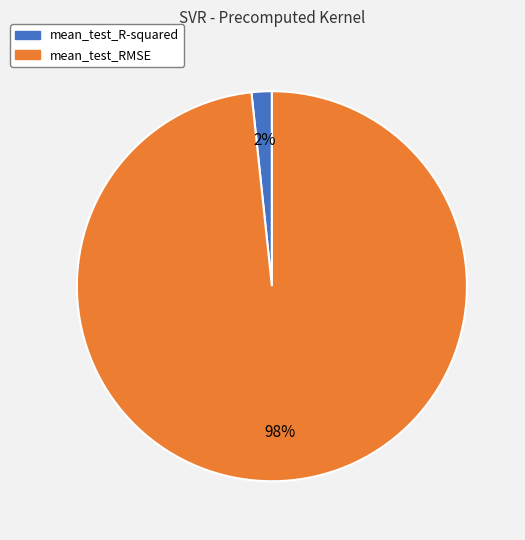

To the nearest percent, what is the combined percentage of mean_test_RMSE and mean_test_R-squared?

100%